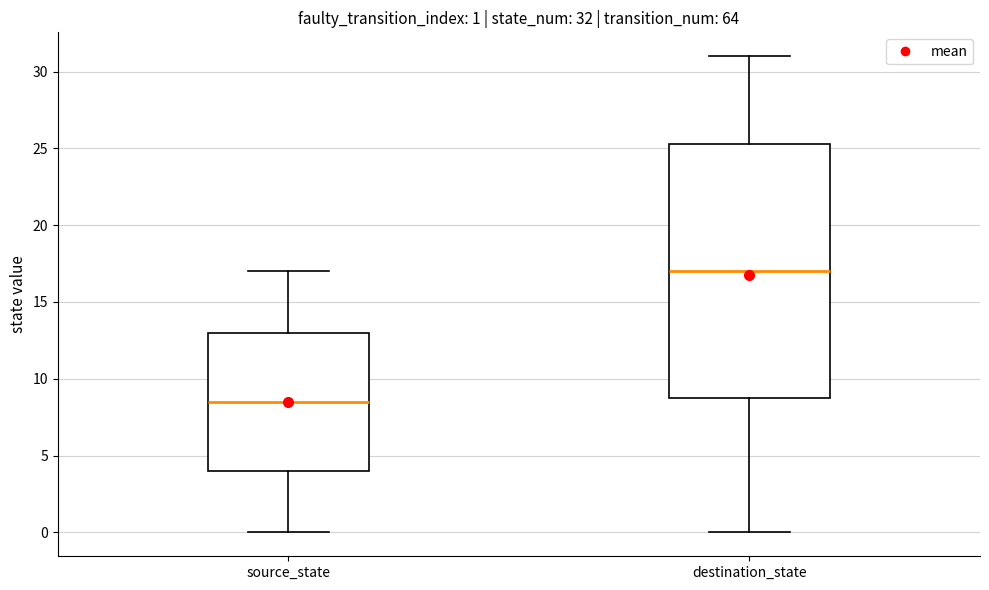

Which box is the tallest, from its lower edge to its upper edge?

destination_state